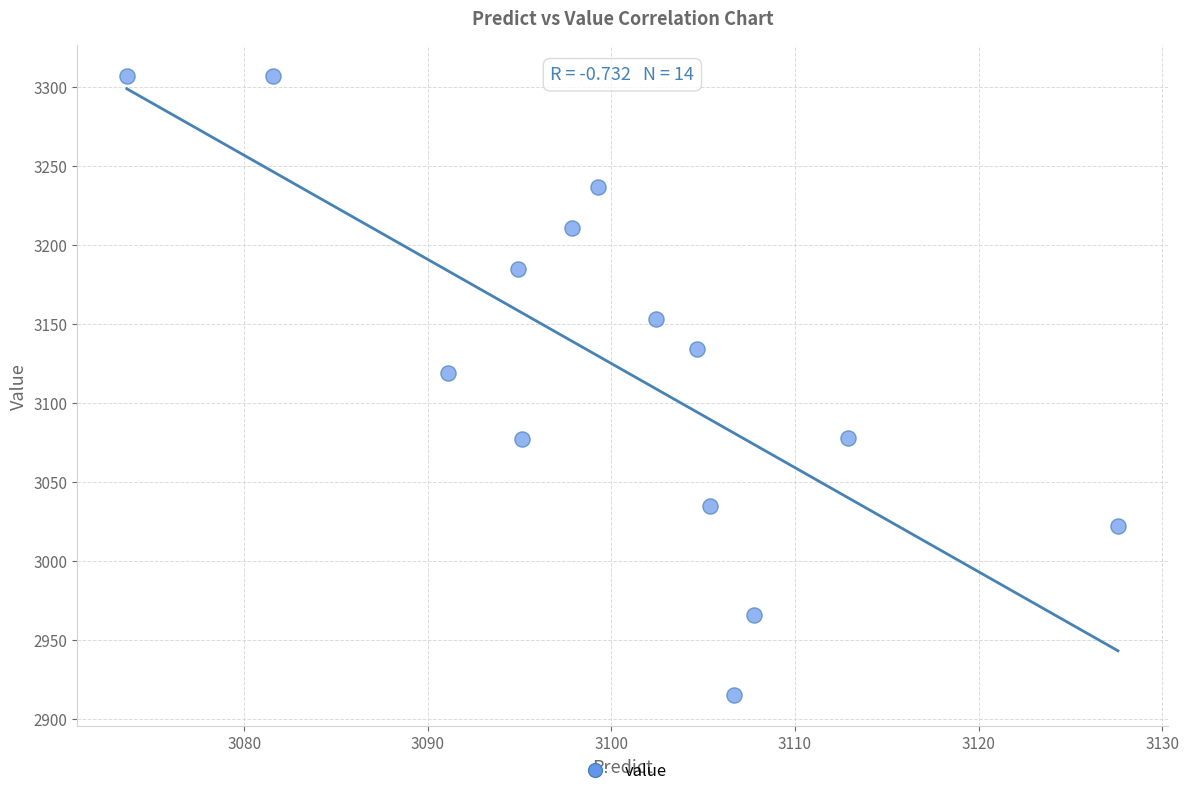

What Y value in the scatter plot is closest to 3111?

3119